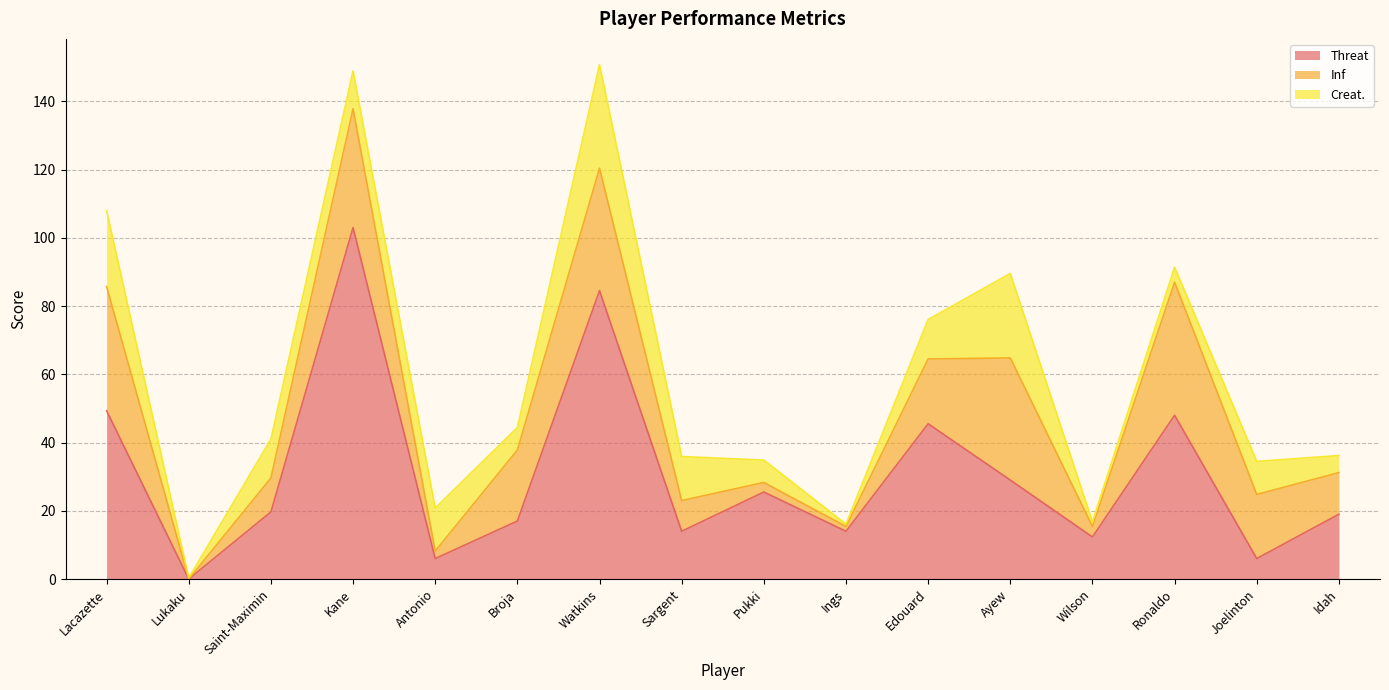

At which label does Threat reach its peak?

Kane